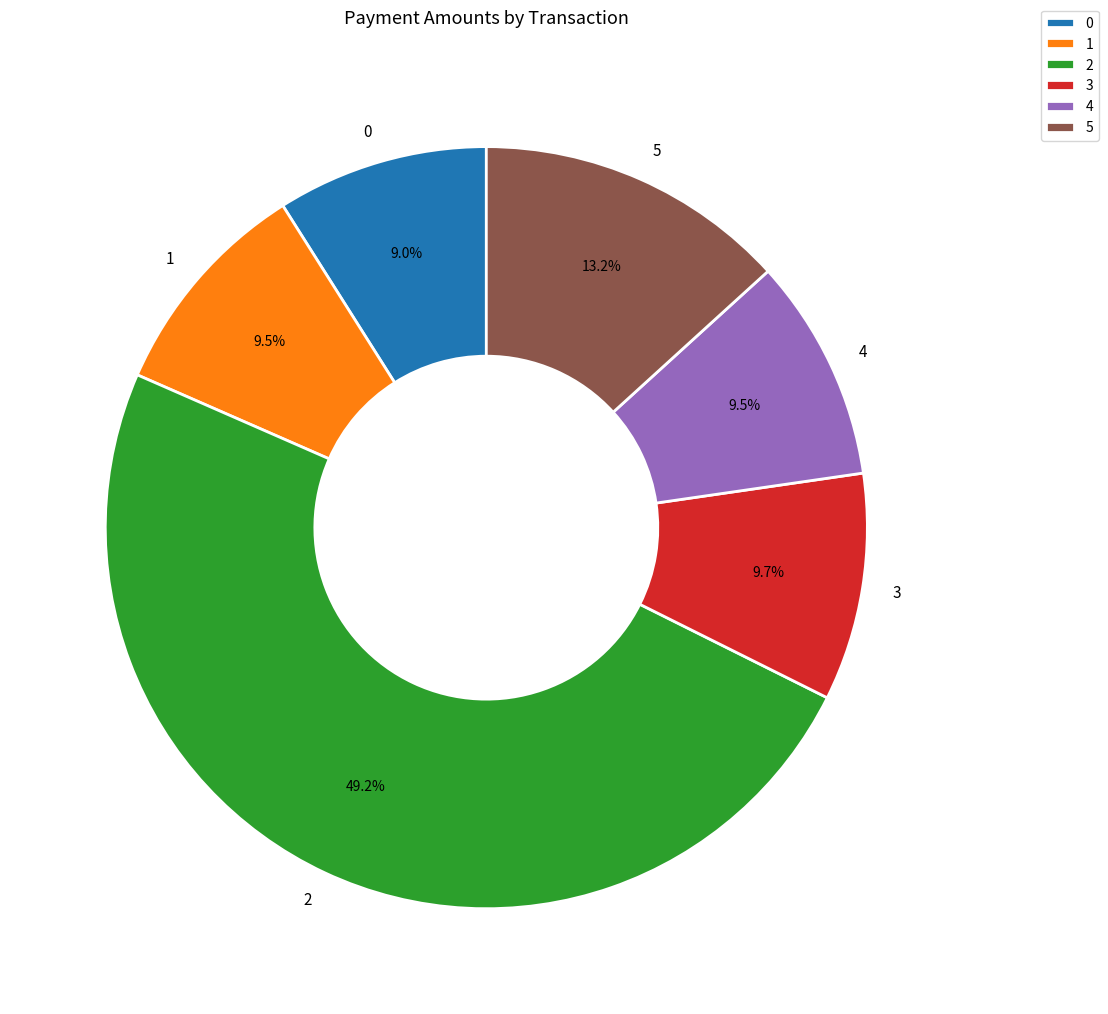

Does 5 account for over 50% of the chart?

No